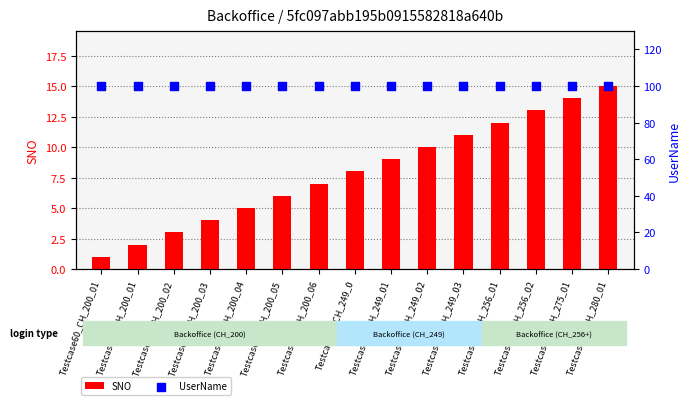

What is the total value across all series at Testcase73_CH_280_01?

115